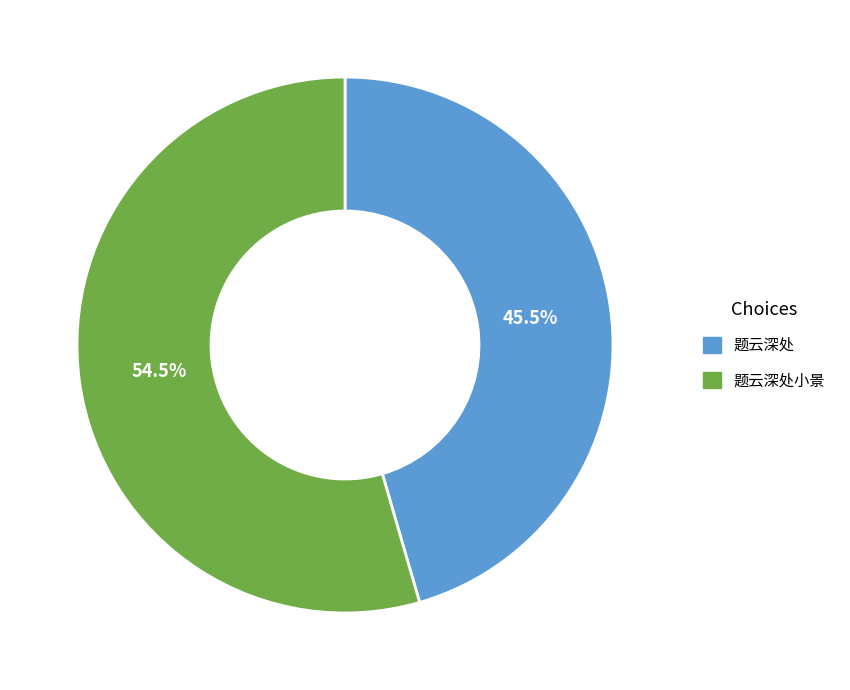

Does any single category account for the majority?

Yes